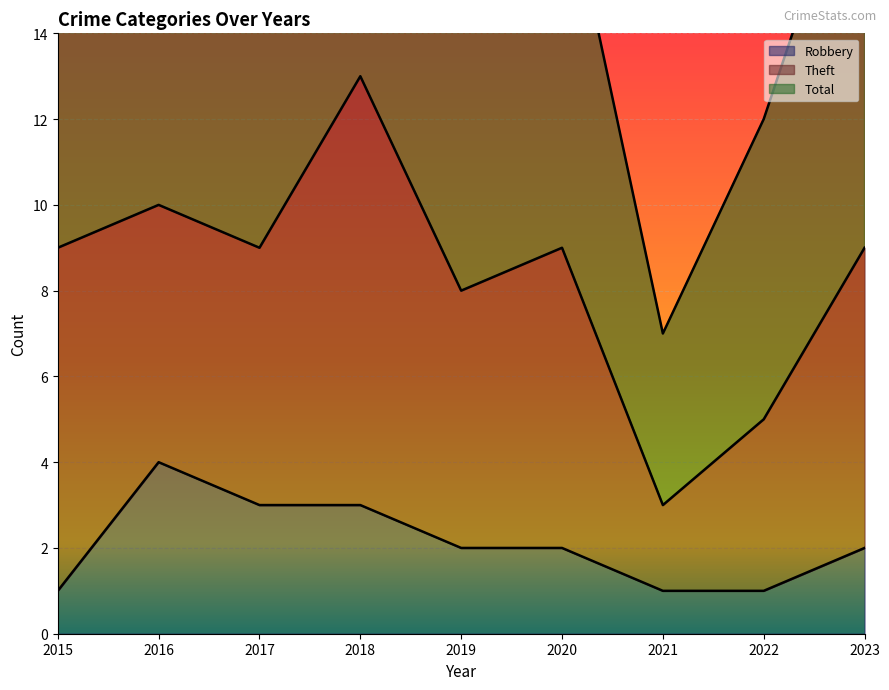

What is the sum of the Robbery values at 2023 and 2017?

5